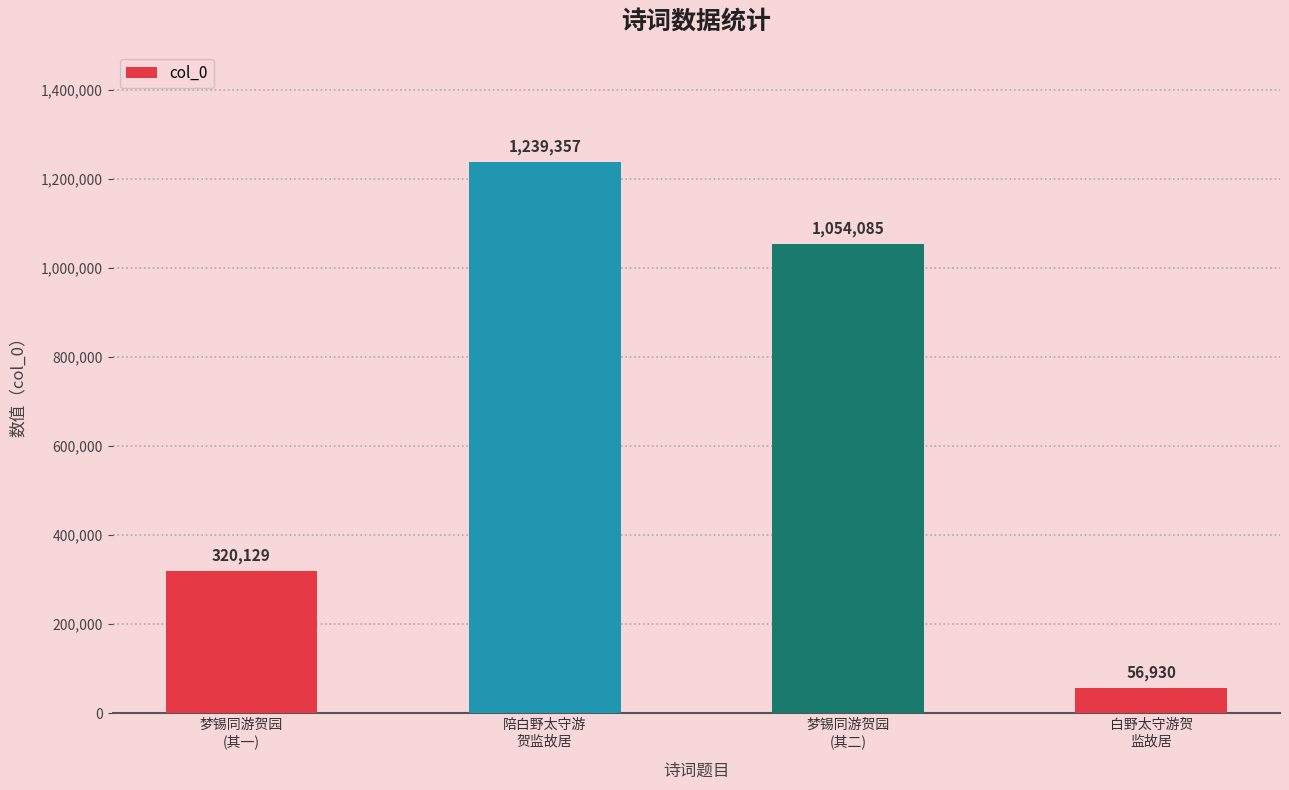

Reading right to left, what are all the values shown in this chart?

白野太守游贺
监故居=56930	梦锡同游贺园
(其二)=1054085	陪白野太守游
贺监故居=1239357	梦锡同游贺园
(其一)=320129